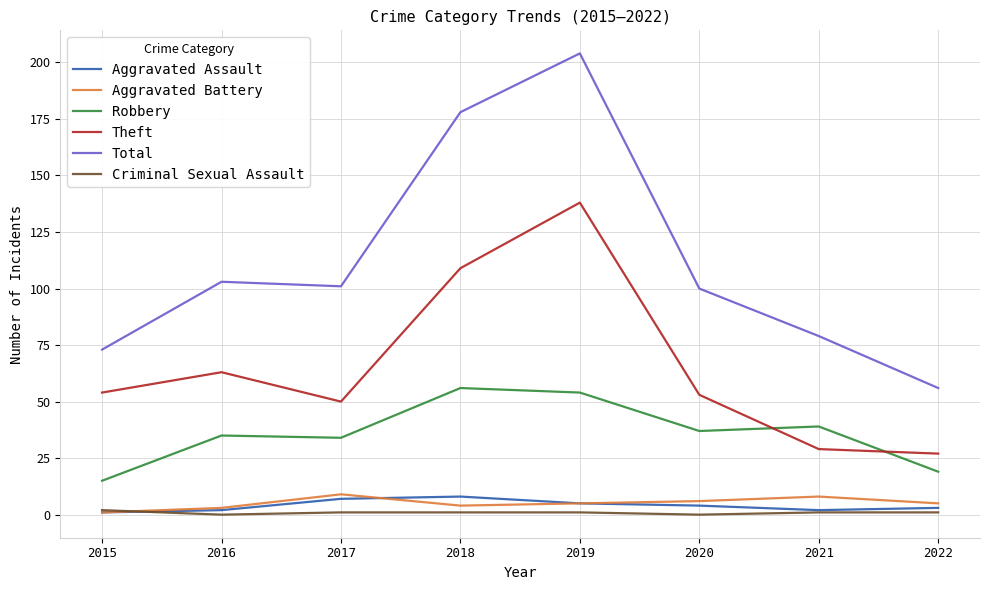

Reading right to left, list all the values displayed in this chart.

Aggravated Assault: 2022=3	2021=2	2020=4	2019=5	2018=8	2017=7	2016=2	2015=1
Aggravated Battery: 2022=5	2021=8	2020=6	2019=5	2018=4	2017=9	2016=3	2015=1
Robbery: 2022=19	2021=39	2020=37	2019=54	2018=56	2017=34	2016=35	2015=15
Theft: 2022=27	2021=29	2020=53	2019=138	2018=109	2017=50	2016=63	2015=54
Total: 2022=56	2021=79	2020=100	2019=204	2018=178	2017=101	2016=103	2015=73
Criminal Sexual Assault: 2022=1	2021=1	2020=0	2019=1	2018=1	2017=1	2016=0	2015=2